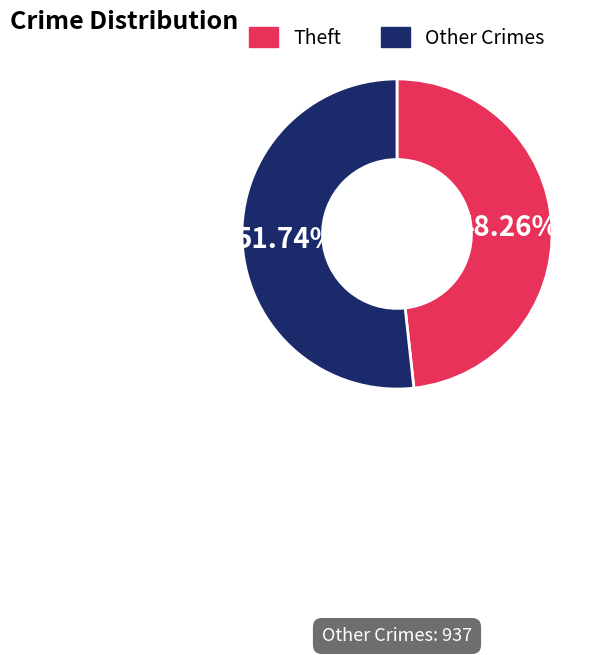

Is there any slice that represents more than half of the pie?

Yes